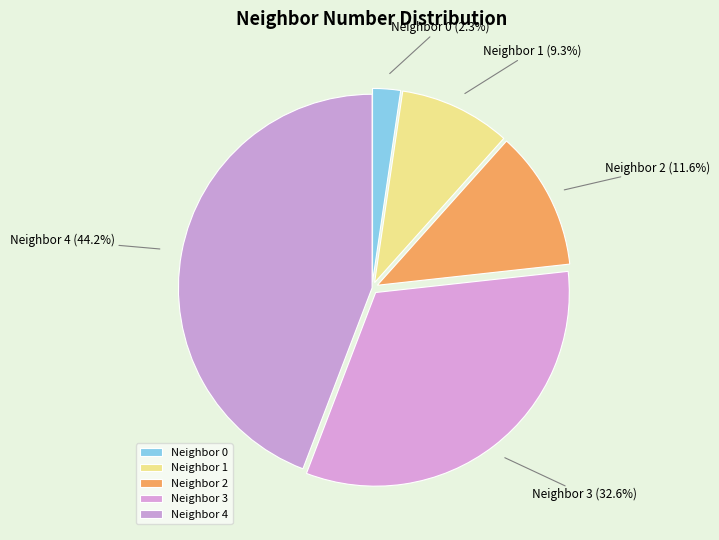

Does any single category account for the majority?

No